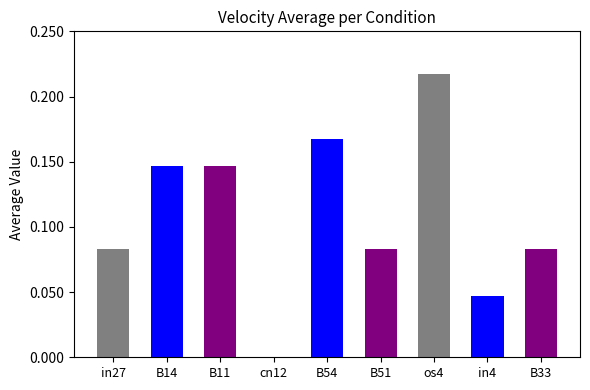

Count the number of data series in this chart.

1